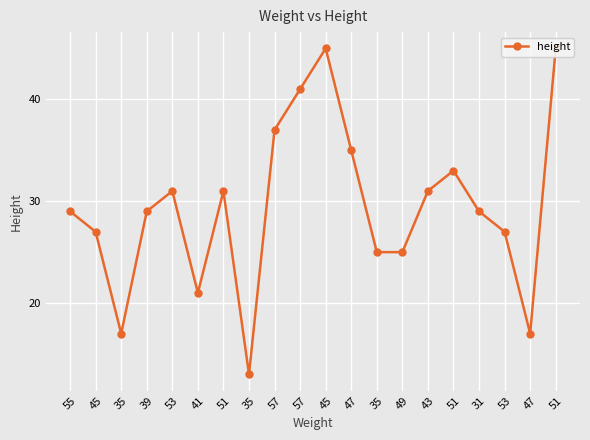

List the labels in order of value, smallest first.

35, 35, 47, 41, 35, 49, 45, 53, 55, 39, 31, 53, 51, 43, 51, 47, 57, 57, 45, 51